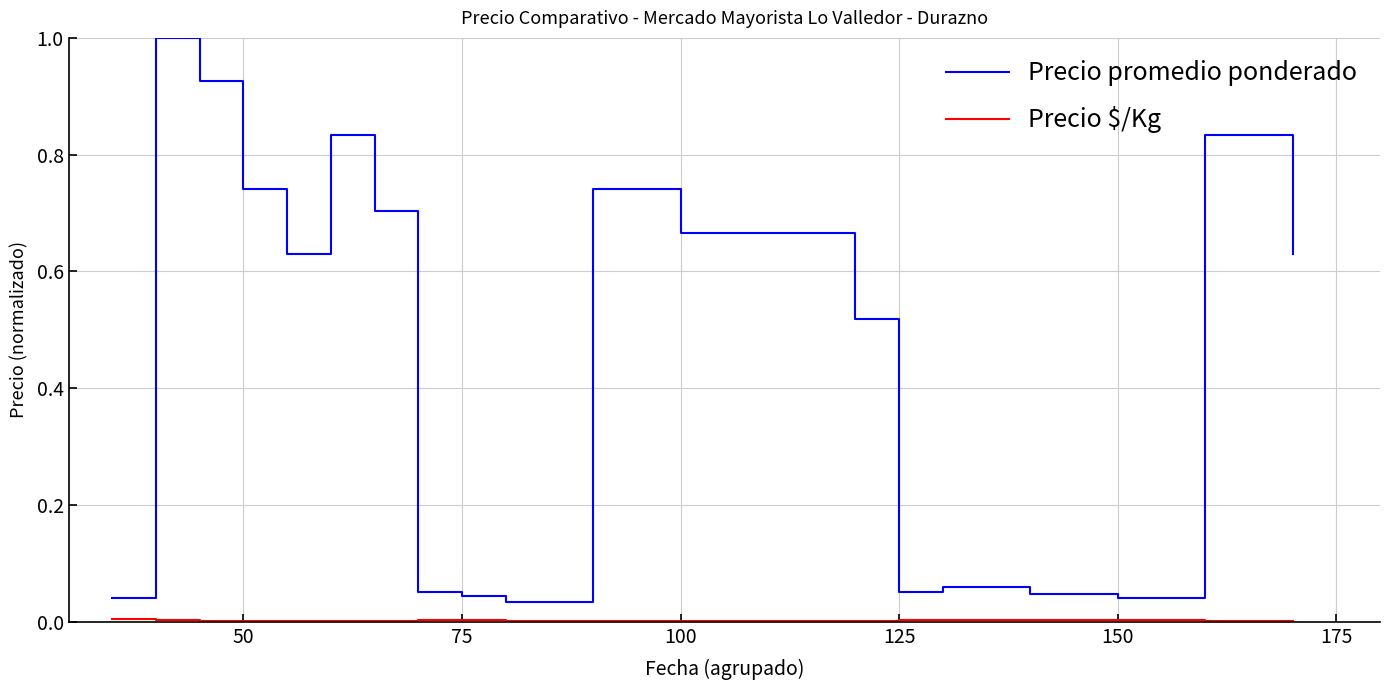

Which series has the largest total across all categories?

Precio promedio ponderado